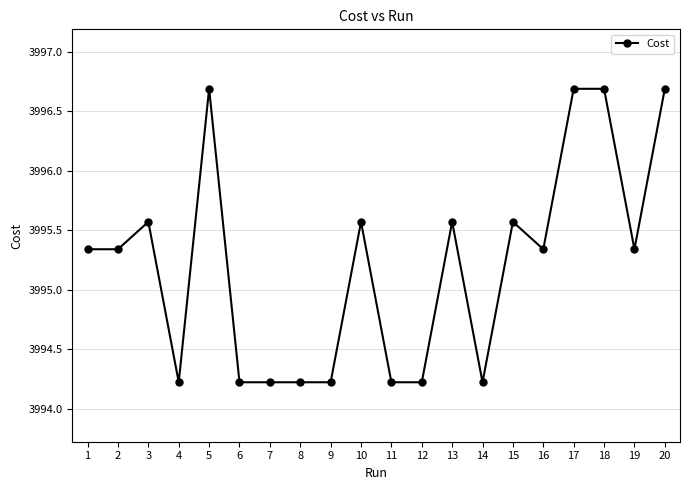

How many data points are less than 3995?

8